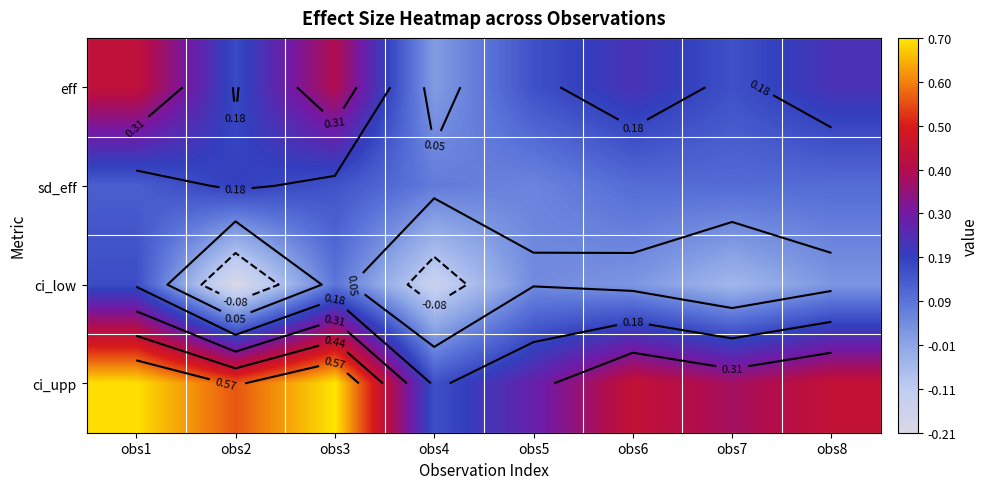

What is the approximate value of eff at obs3?

0.4